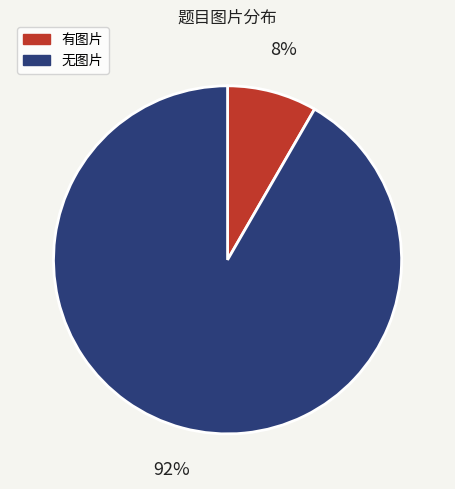

True or false: 有图片 accounts for 8% of the total.

True